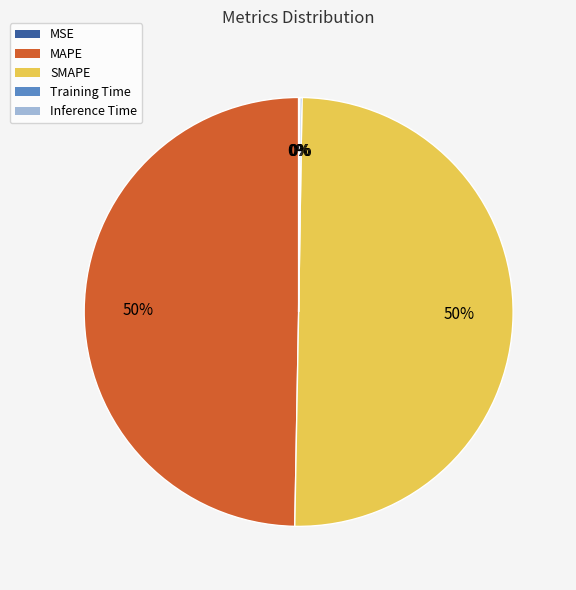

True or false: MAPE accounts for 50% of the total.

True